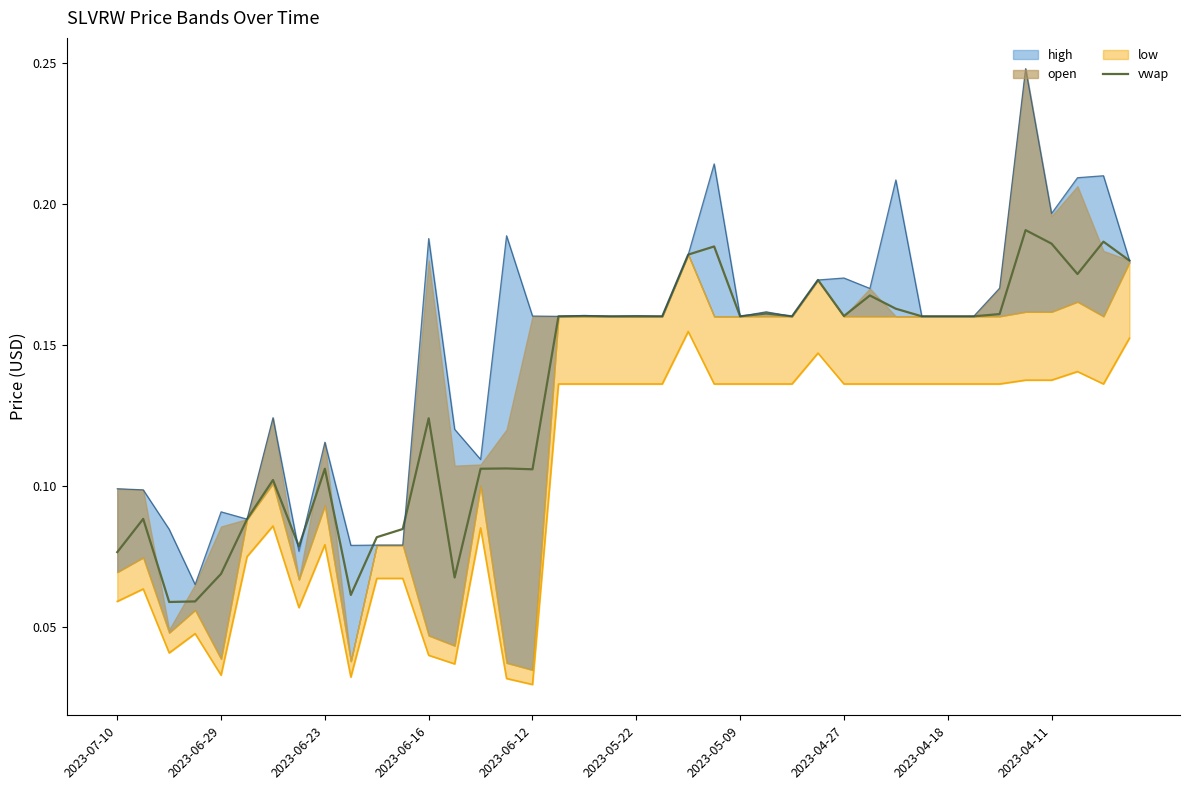

What is the change in value from 2023-06-29 to 2023-04-18?

+0.1